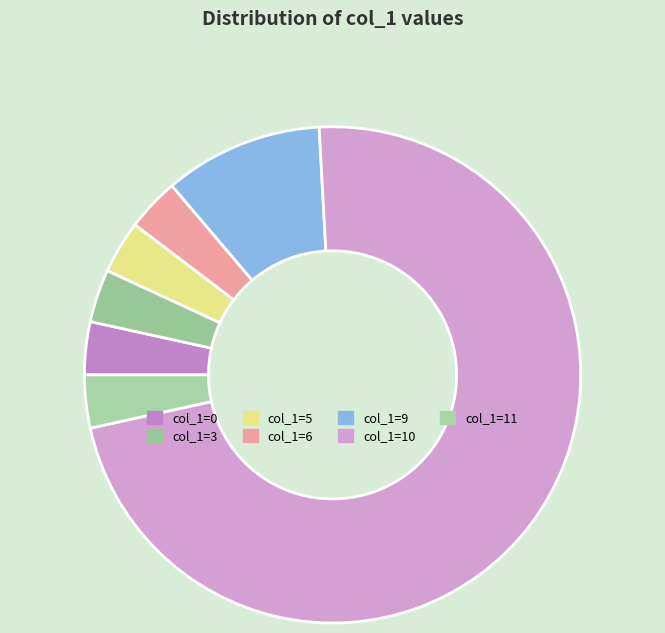

How many segments does this pie chart have?

7